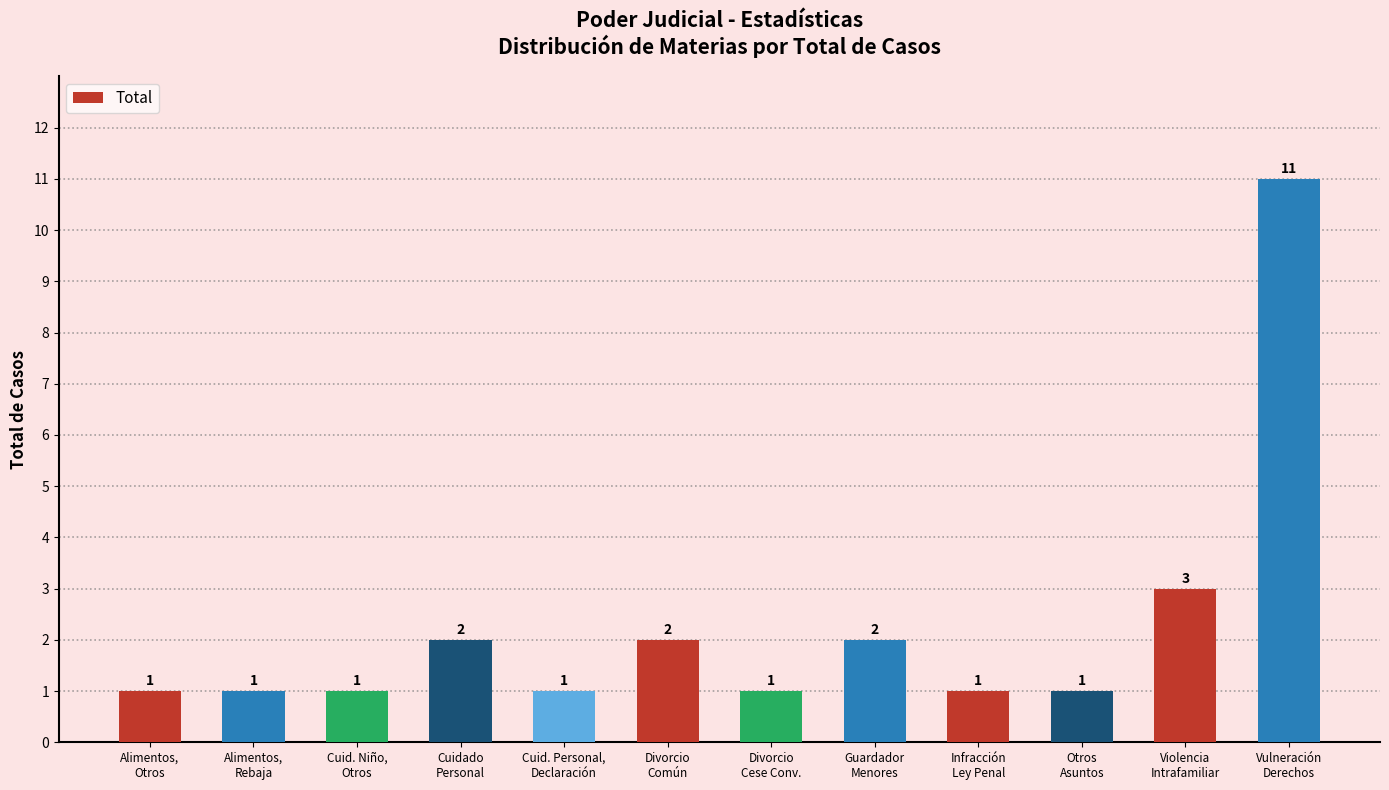

What is the label of the 6th bar from the left?

Divorcio
Común